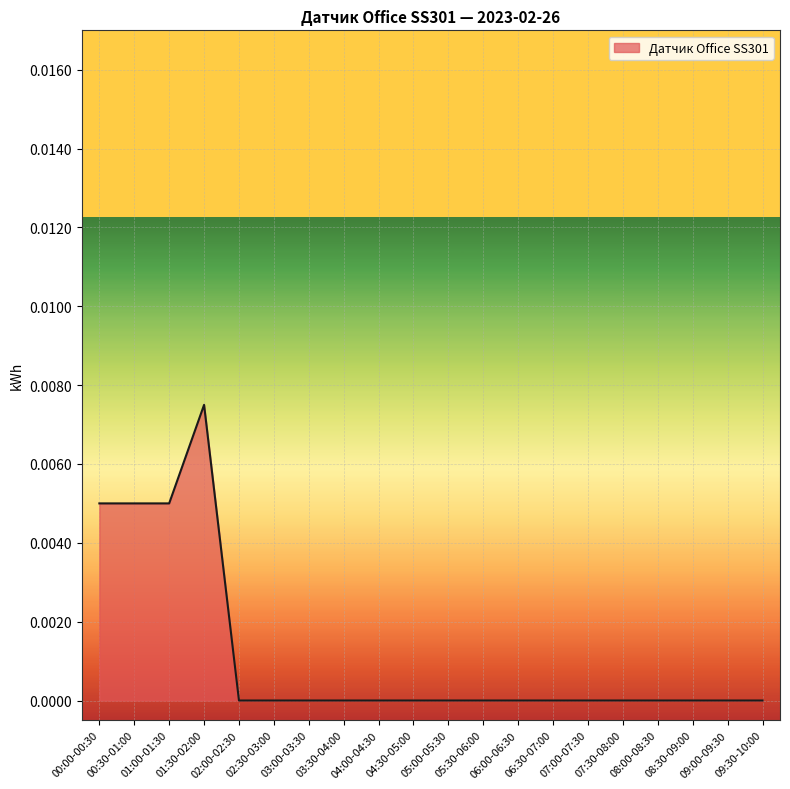

At which category does the chart reach its peak across all series?

01:30-02:00